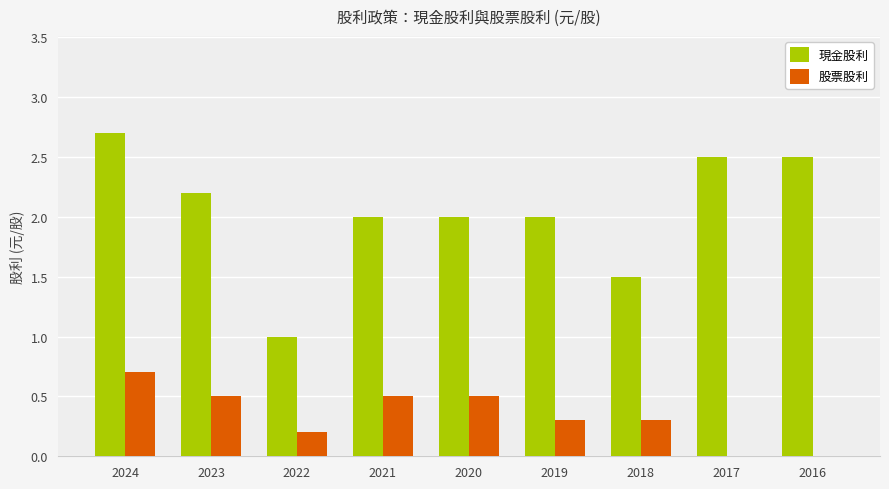

What is the average value of the 現金股利 series?

2.0